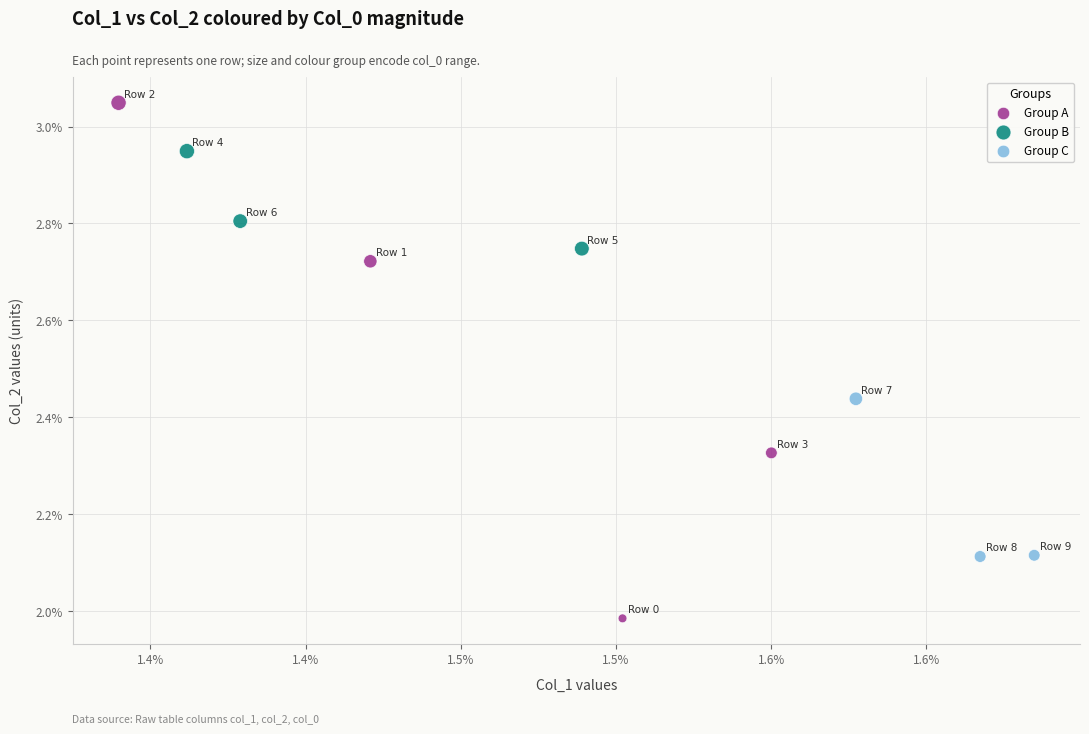

Which series reaches the maximum Y coordinate?

Group A